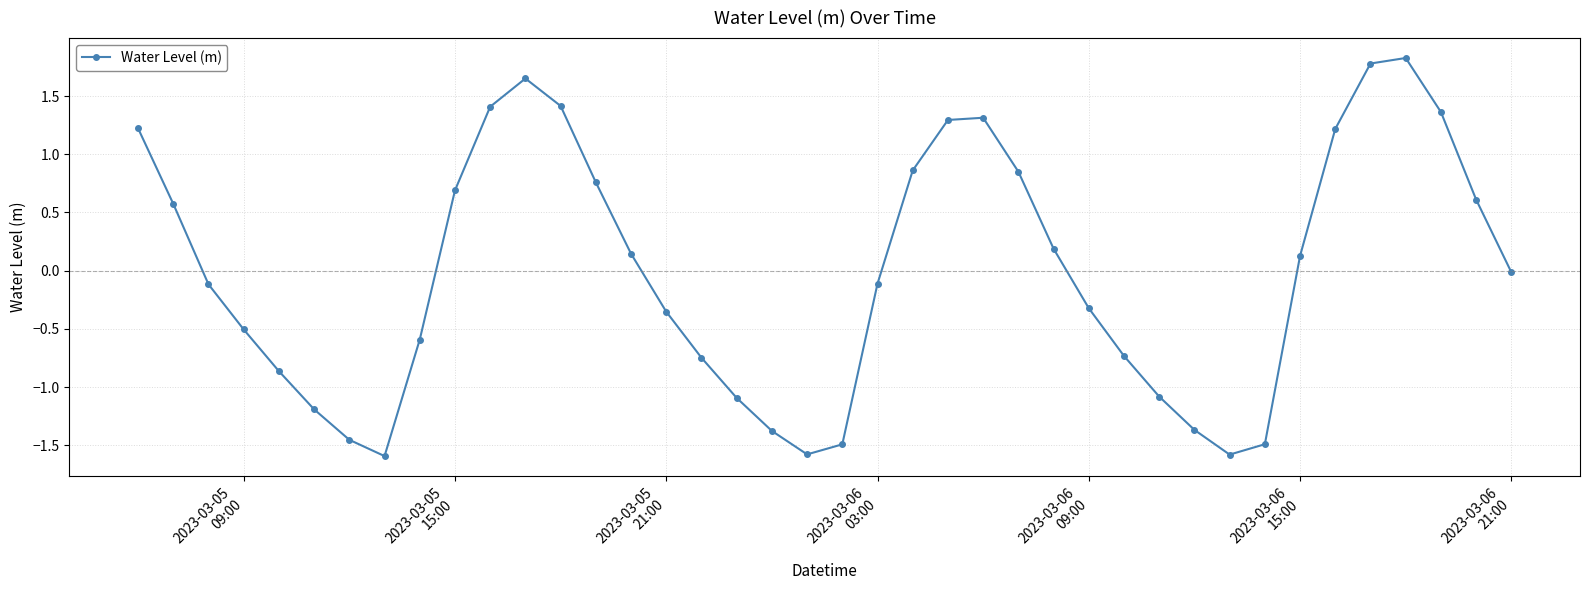

What is the difference between the maximum and minimum values?

3.4